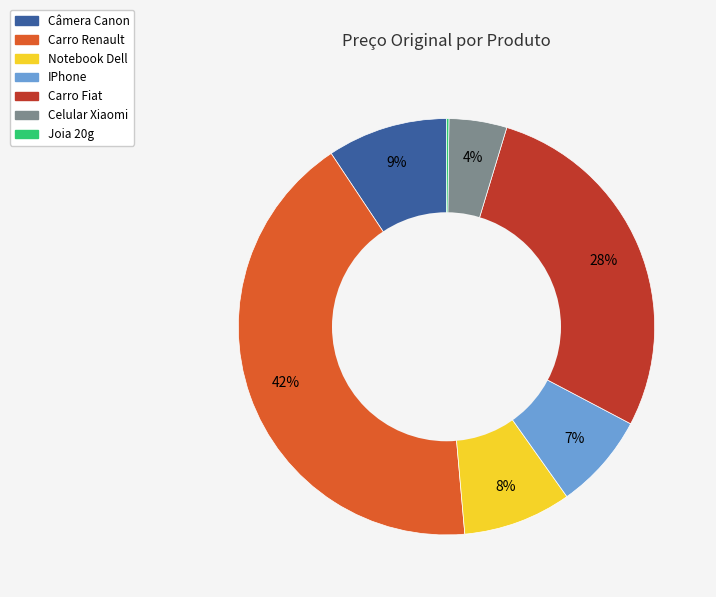

Is it true that Câmera Canon is 9% of the pie?

True